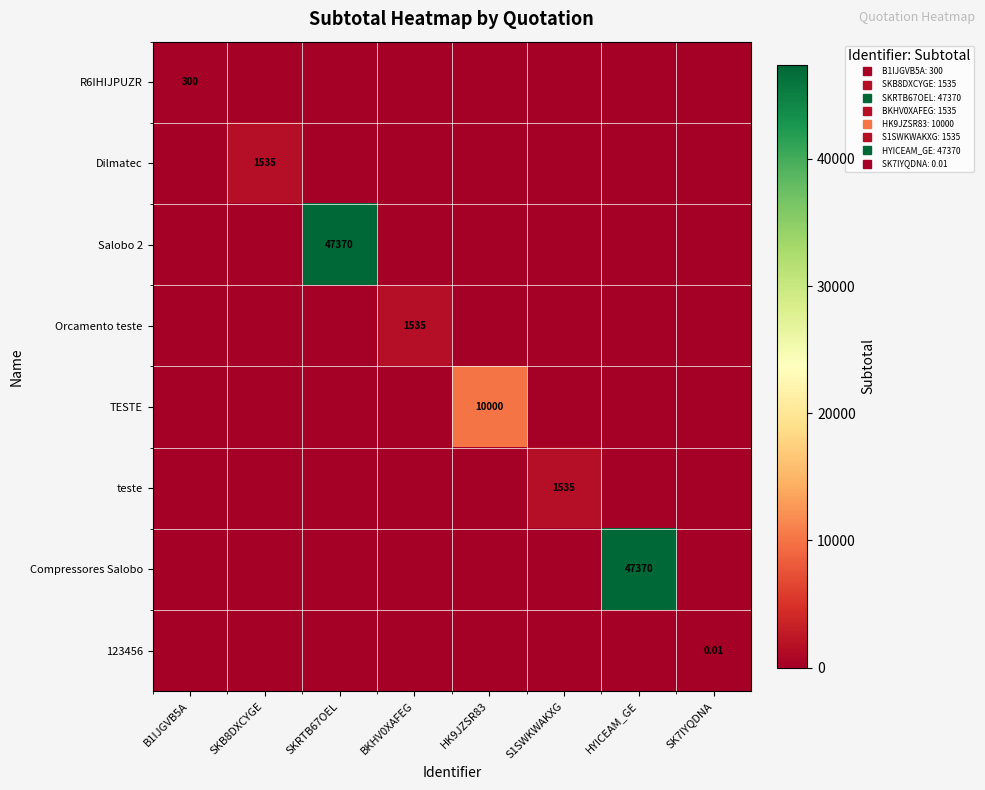

What is the difference between the maximum and minimum values in the TESTE series?

10000.0